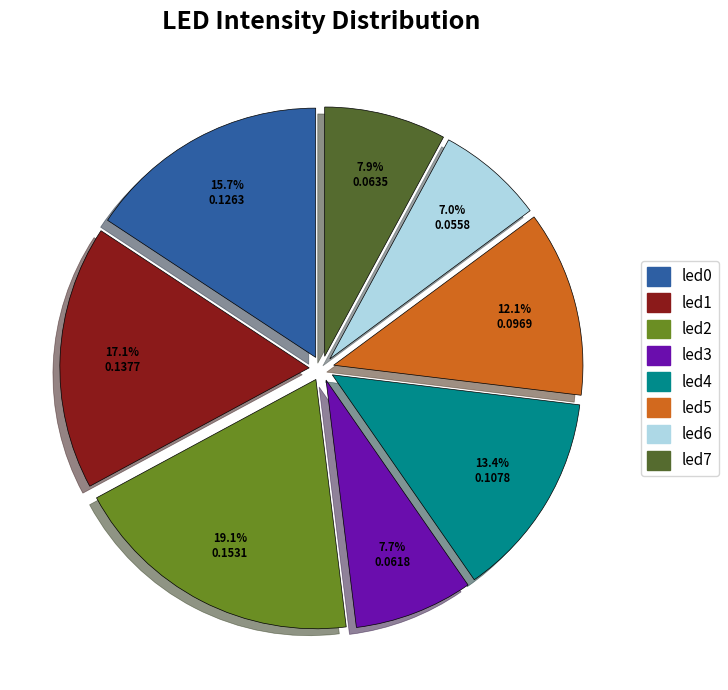

What is the total percentage of led3 and led7?

15.6%